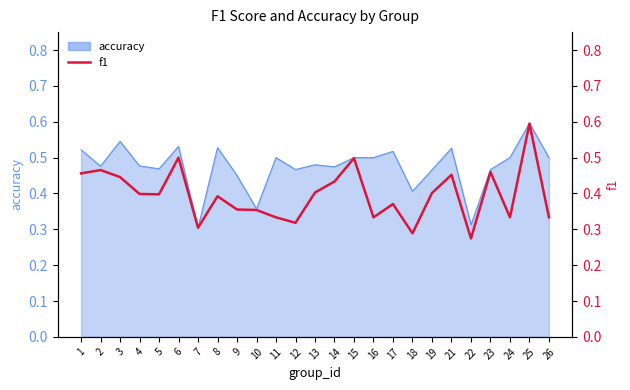

How many interior local valleys (lower than both neighbors) does the data have?

7